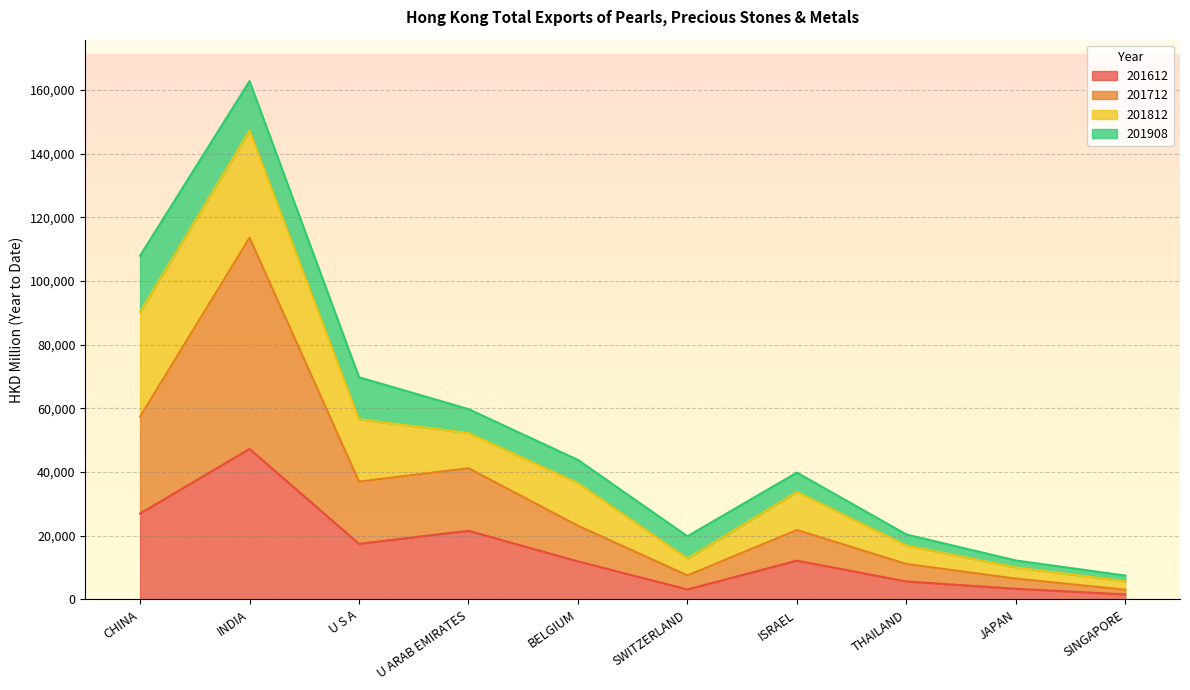

True or false: 201712 and 201612 intersect in this chart.

False